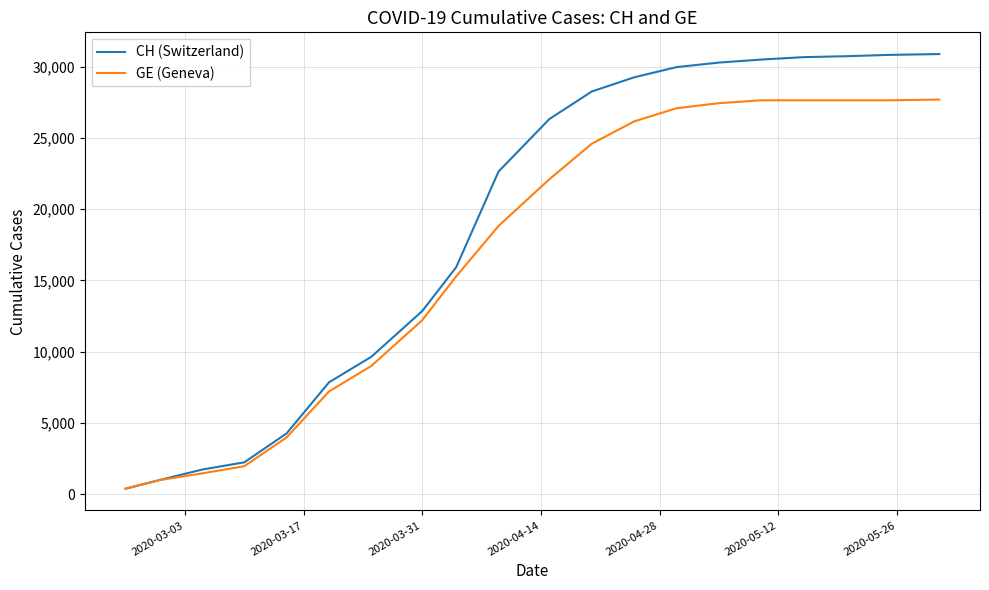

What are all the series names shown in the legend?

CH (Switzerland), GE (Geneva)